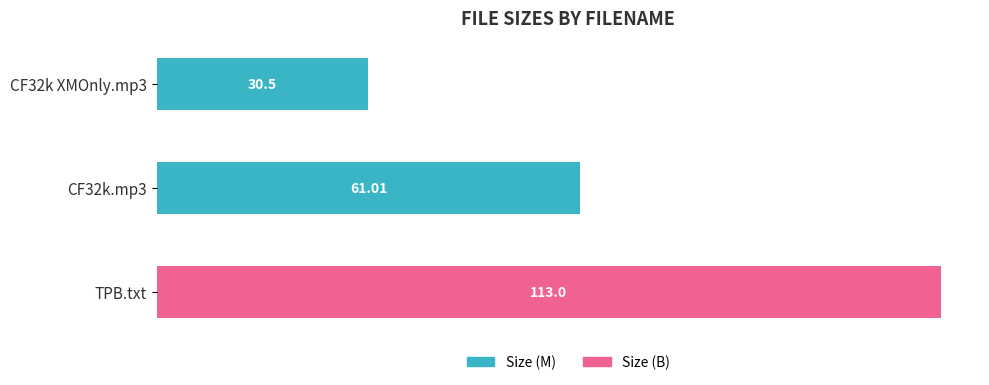

Where is the data nearest to the value 71?

CF32k.mp3